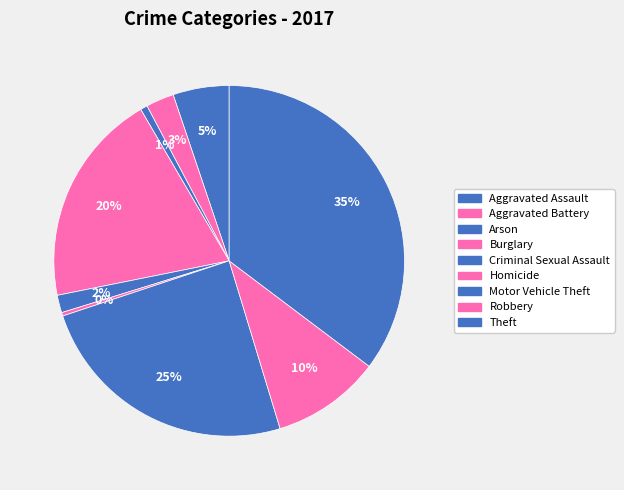

How many segments does this pie chart have?

9